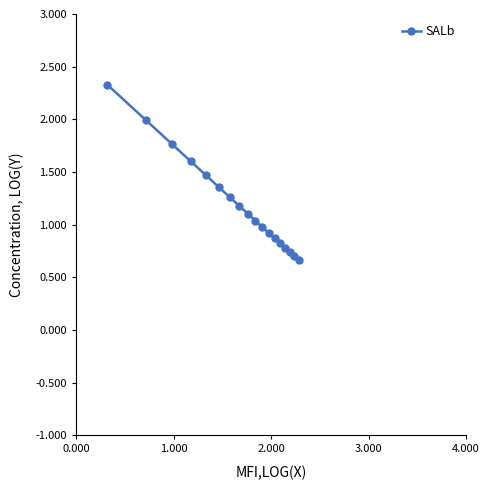

What is the maximum value shown in the chart?

2.3